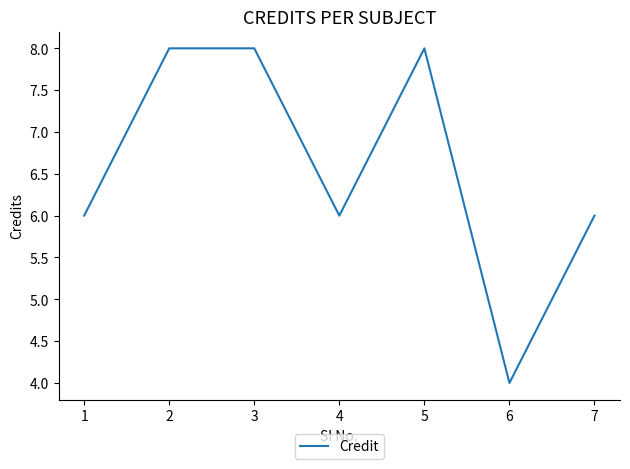

How many values are between 6 and 8?

6